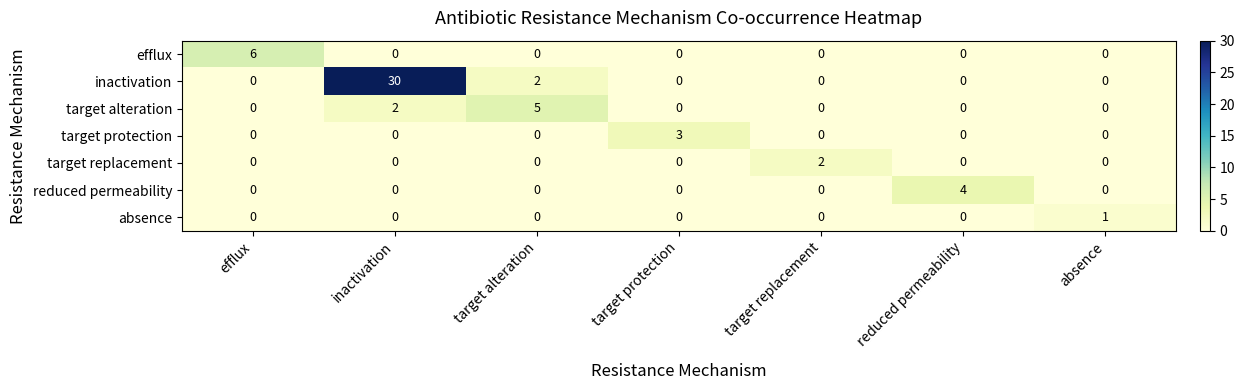

Is it true that absence equals 0 at inactivation?

True